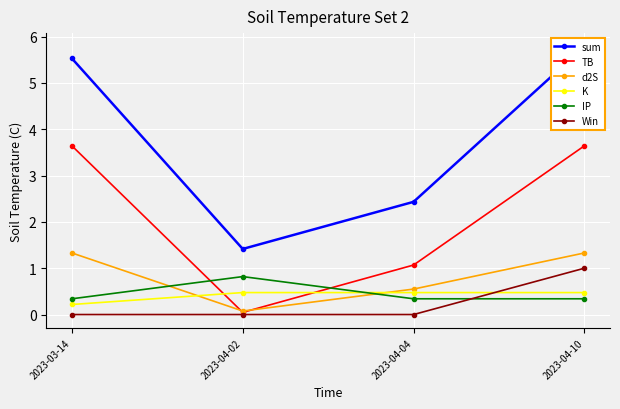

What is the approximate value of sum at 2023-04-04?

2.4